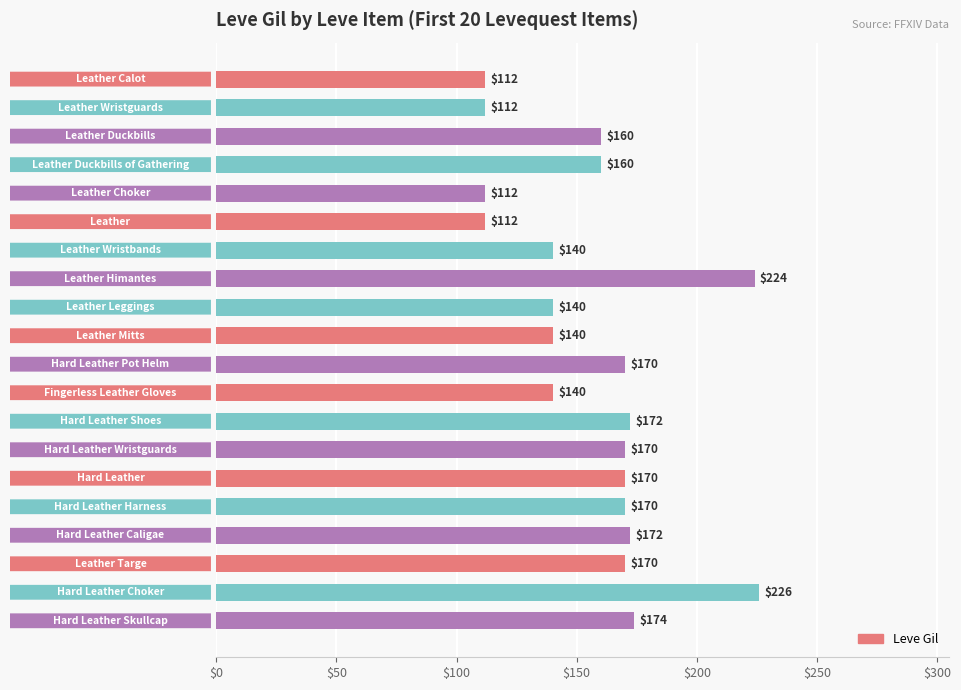

What is the average value?

157